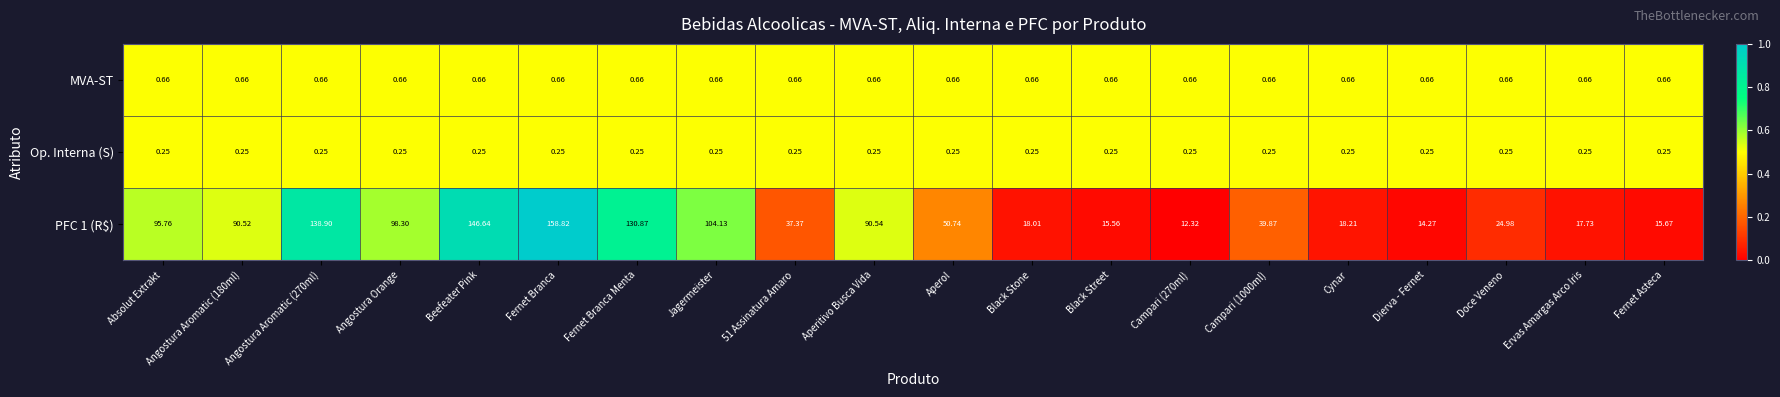

At which category is the sum across all series the highest?

Fernet Branca